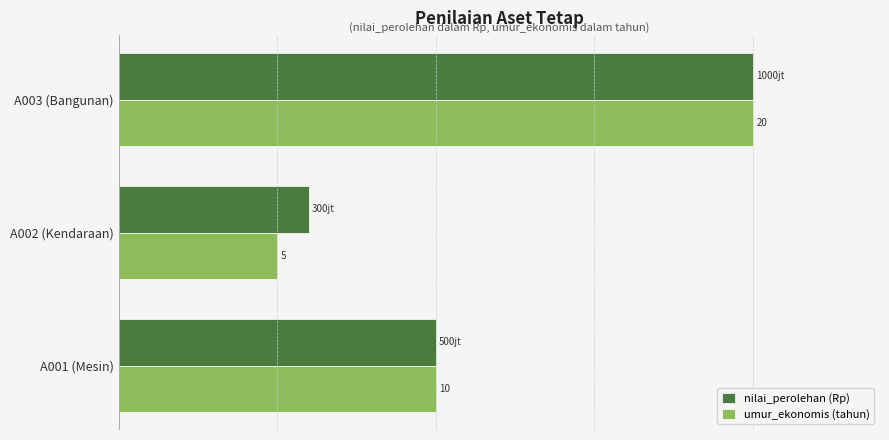

What are all the series names shown in the legend?

nilai_perolehan (Rp), umur_ekonomis (tahun)